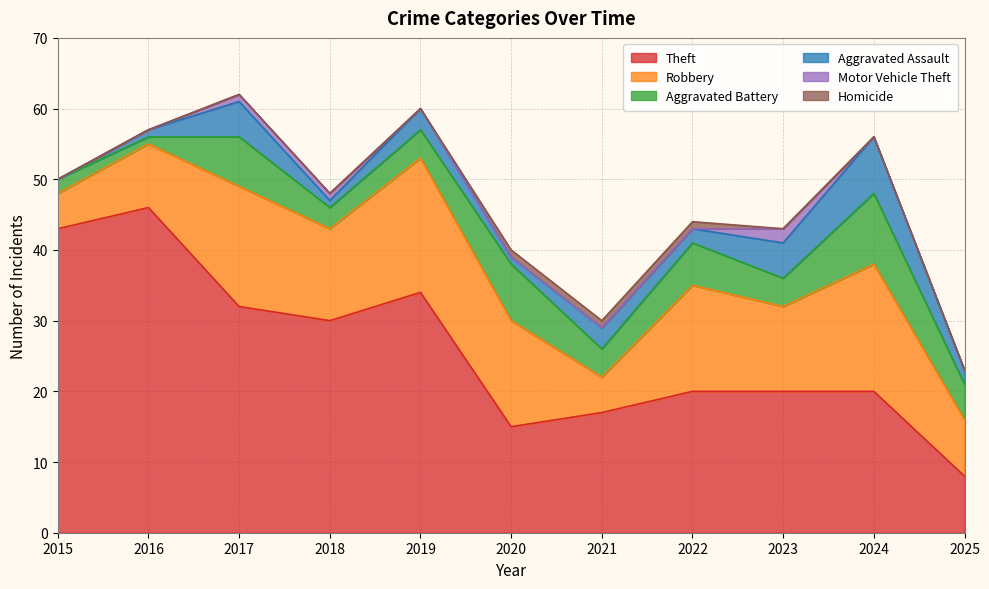

The value of Motor Vehicle Theft at 2016 is 0. True or false?

True